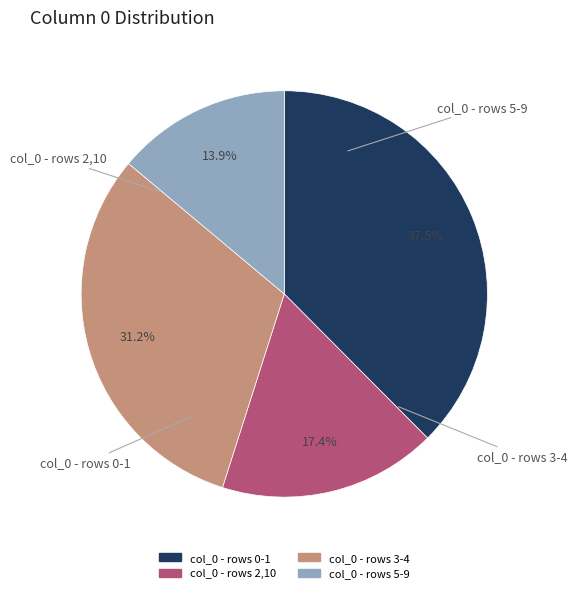

Is there any slice that represents more than half of the pie?

No